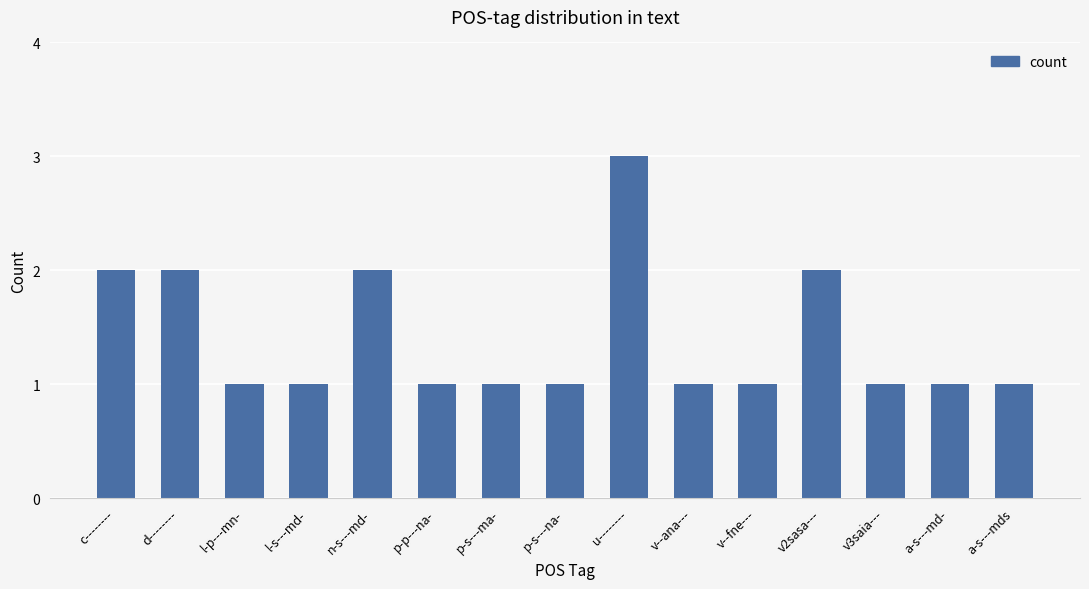

Are the bars grouped side by side (vs. stacked)?

No